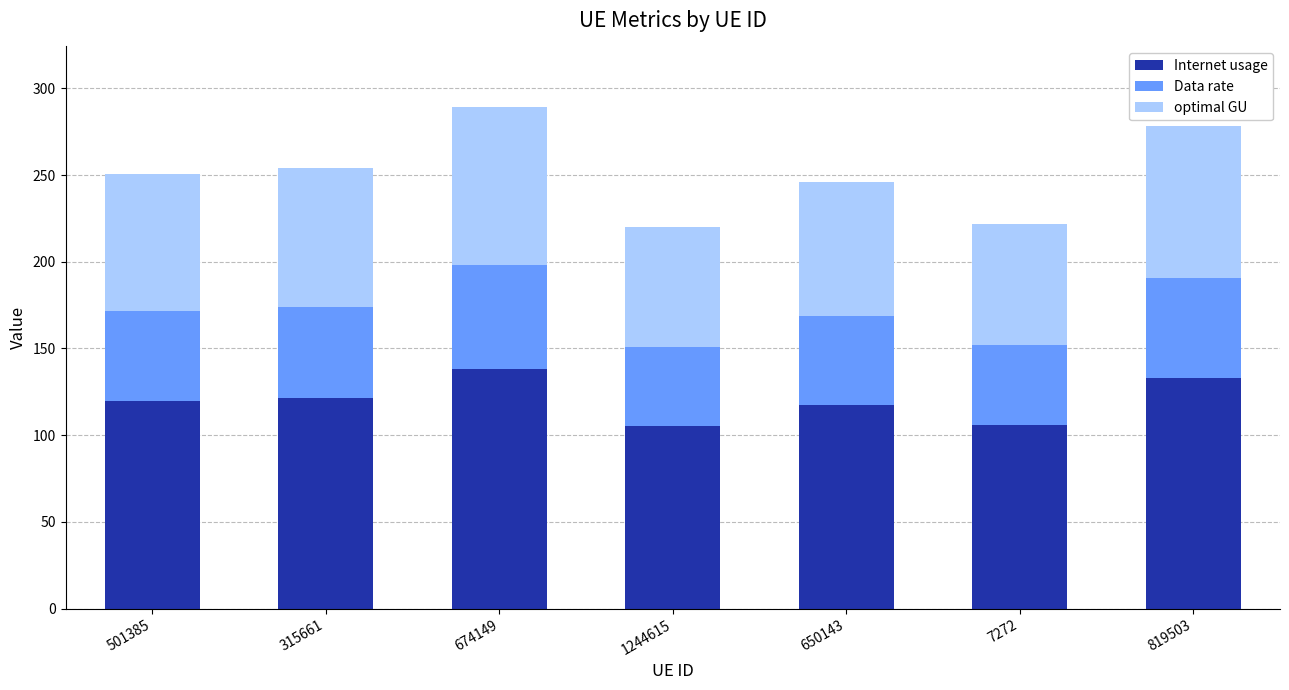

What is the minimum value for Internet usage?

105.1